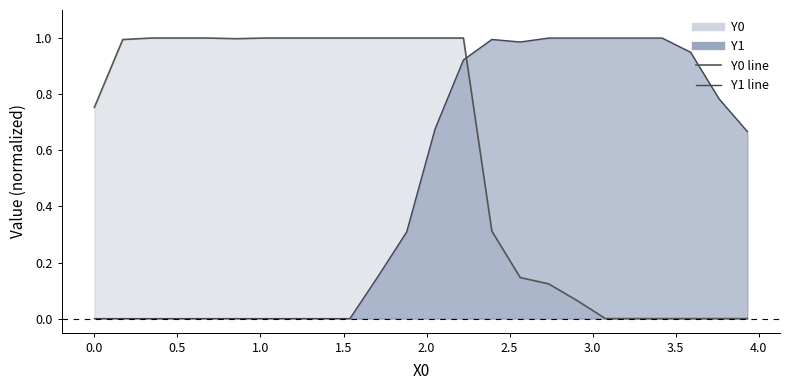

What value does the Y0 series have at 0.51282?

1.0